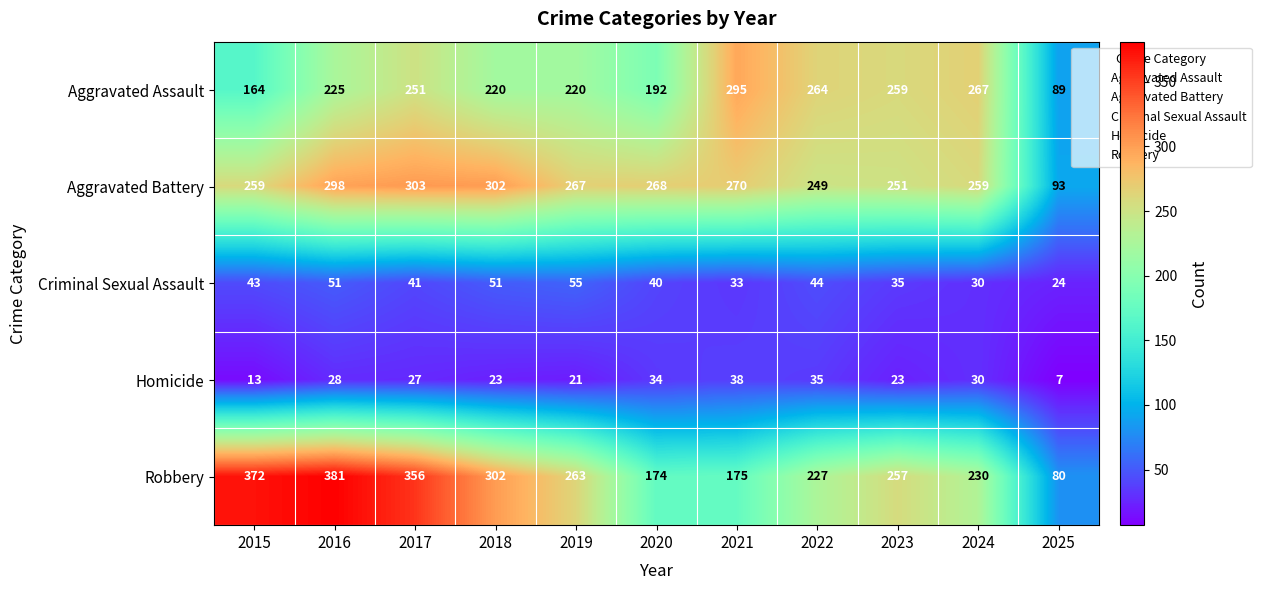

What is the sum of the Robbery values at 2015 and 2022?

599